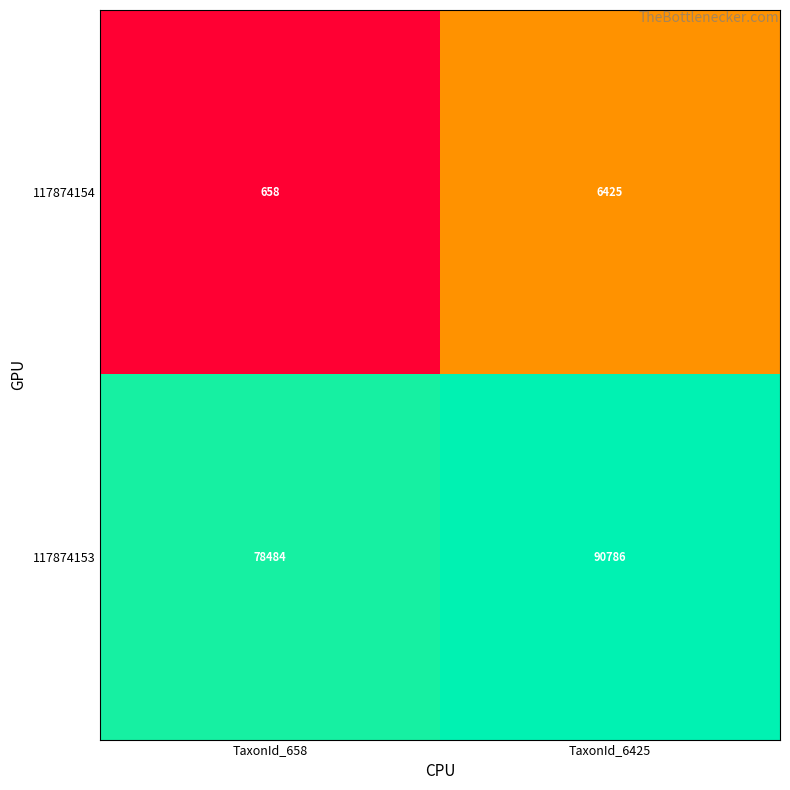

How many data points does each series have?

2